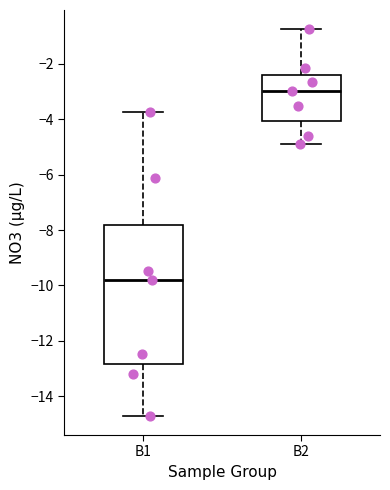

Which box's median line is the highest?

B2